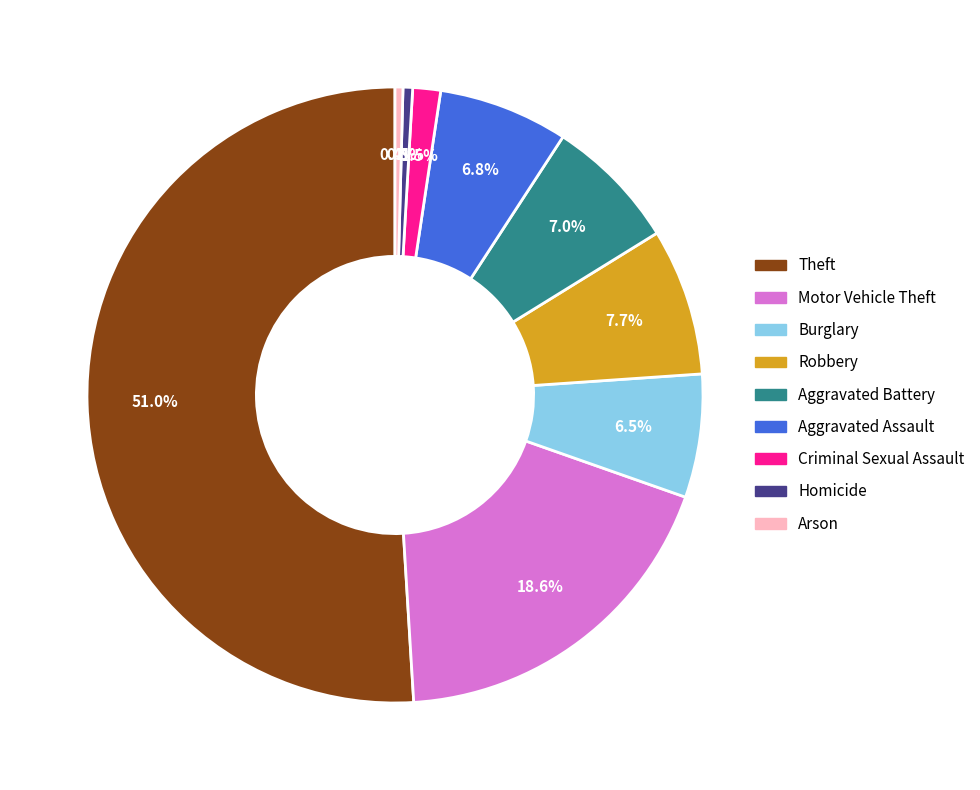

To the nearest percent, what percentage of the pie is Robbery?

8%